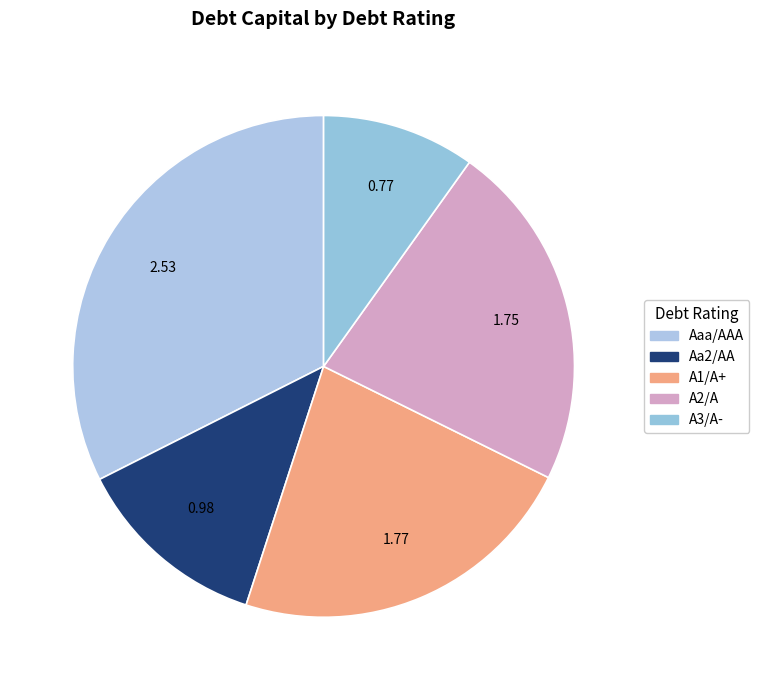

Does Aaa/AAA account for over 50% of the chart?

No